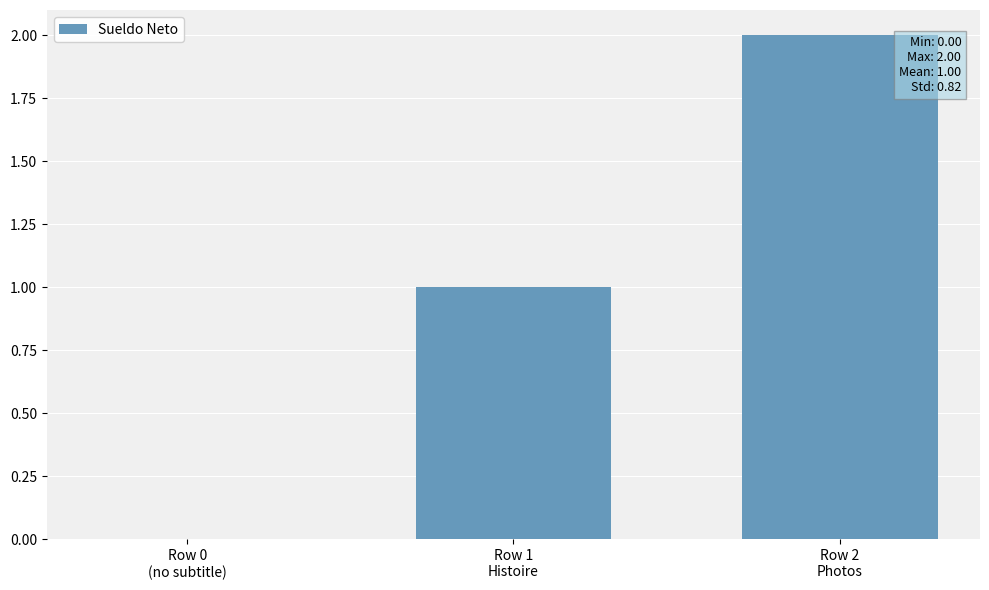

How many data points does each series have?

3